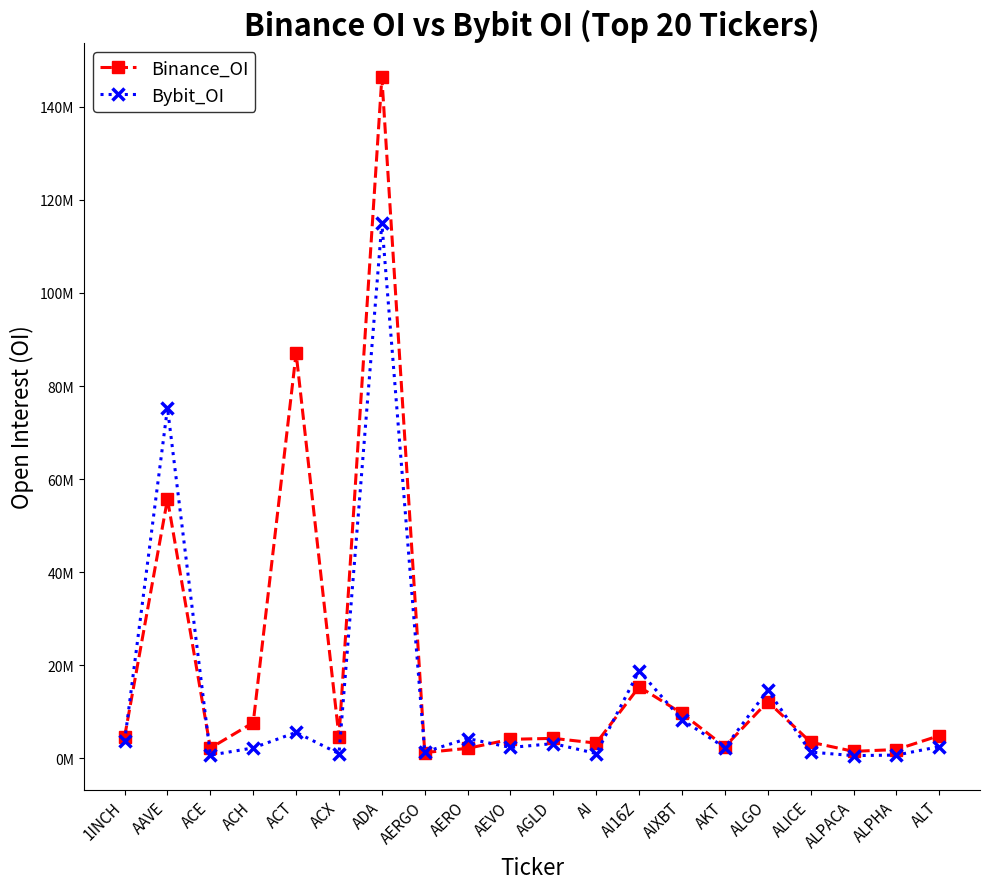

Between which two adjacent categories do Binance_OI and Bybit_OI first intersect?

1INCH and AAVE